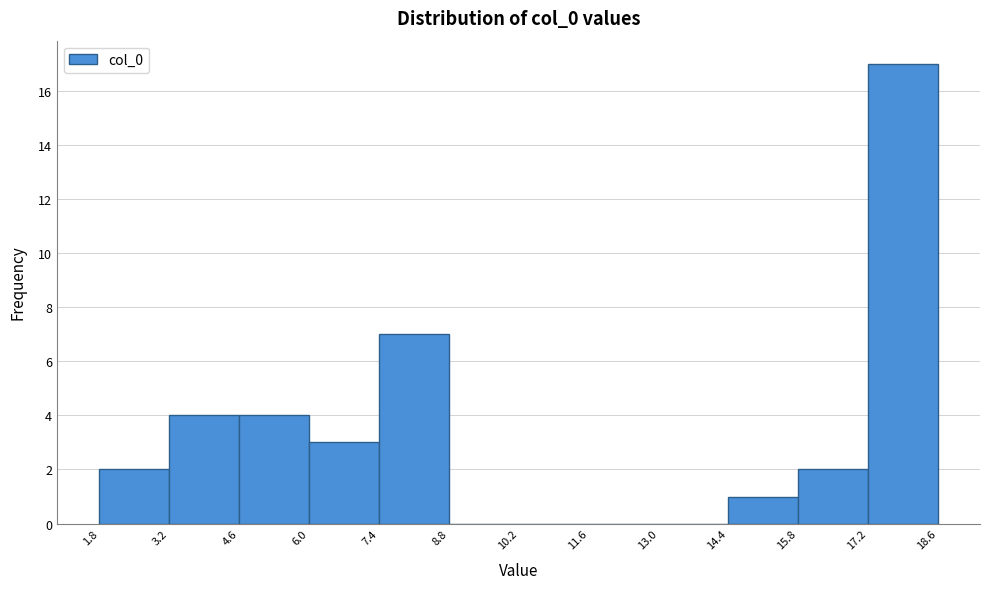

Reading left to right, list every bar in this chart as the range it spans on the x-axis followed by its height. The values are not printed on the chart, so give them approximately, as read against the axis.

1.8 to 3.2: 2
3.2 to 4.6: 4
4.6 to 6.0: 4
6.0 to 7.4: 3
7.4 to 8.8: 7
8.8 to 10.2: 0
10.2 to 11.6: 0
11.6 to 13.0: 0
13.0 to 14.4: 0
14.4 to 15.8: 1
15.8 to 17.2: 2
17.2 to 18.6: 17